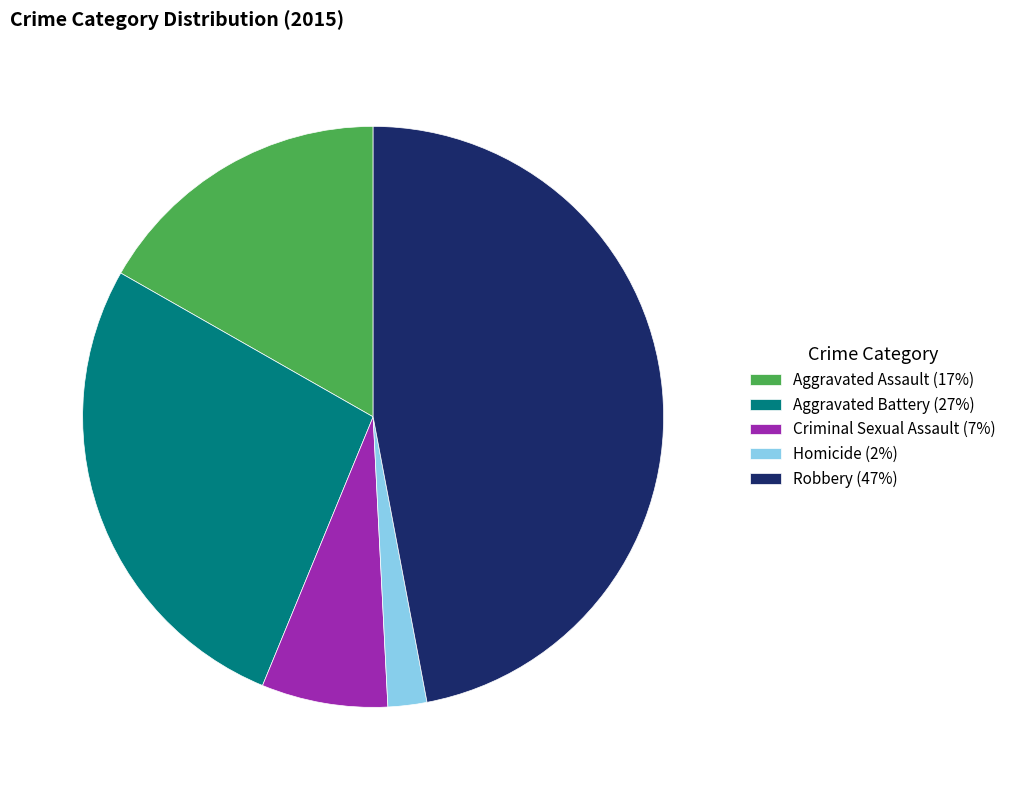

How many segments does this pie chart have?

5